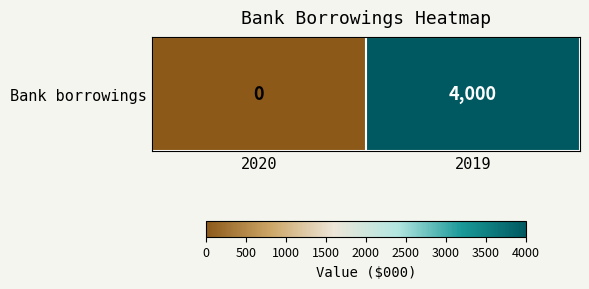

Rank the categories by value from highest to lowest.

2019, 2020